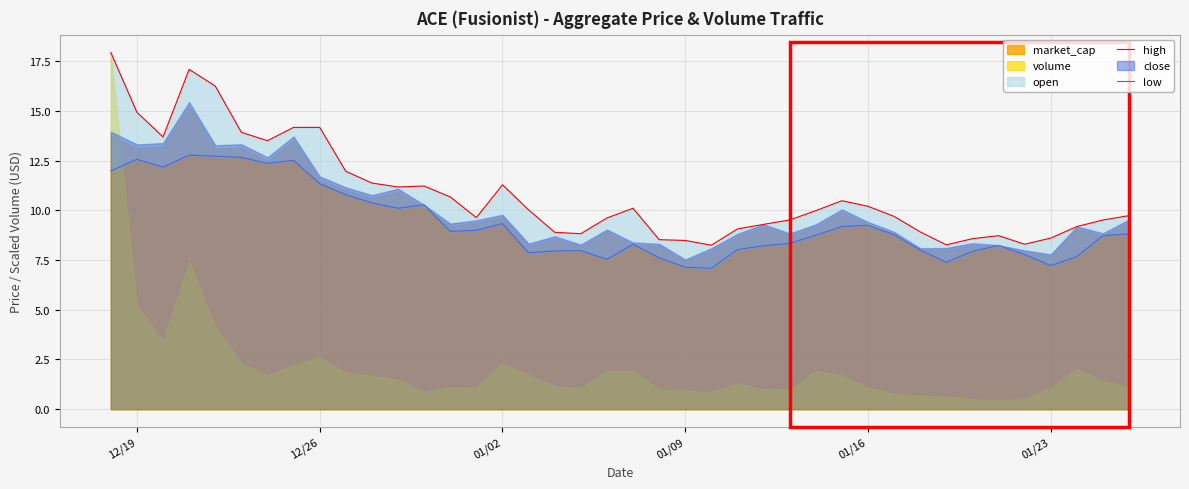

How many interior local peaks does the low series have?

9